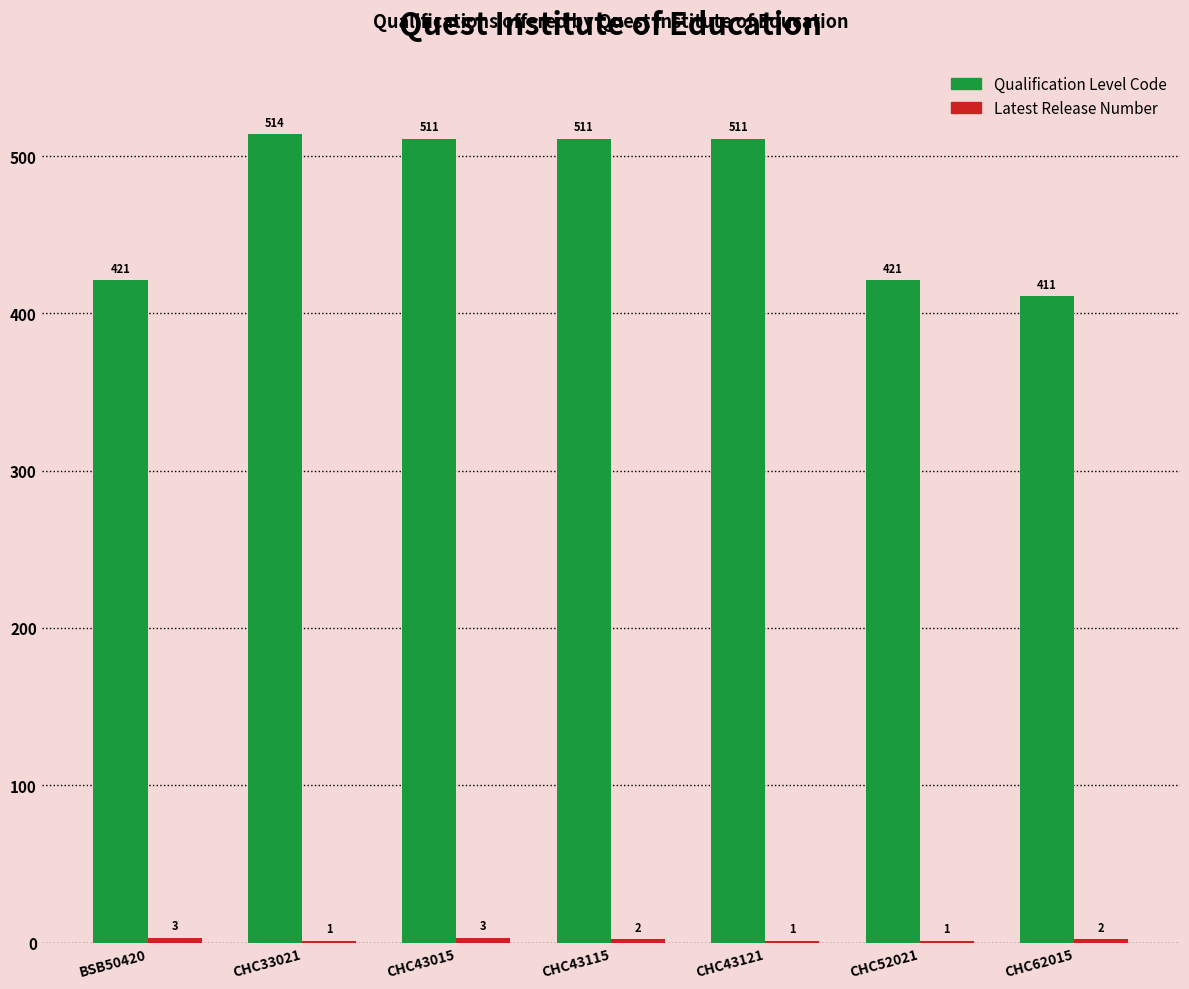

What is the total value across all series at CHC43121?

512